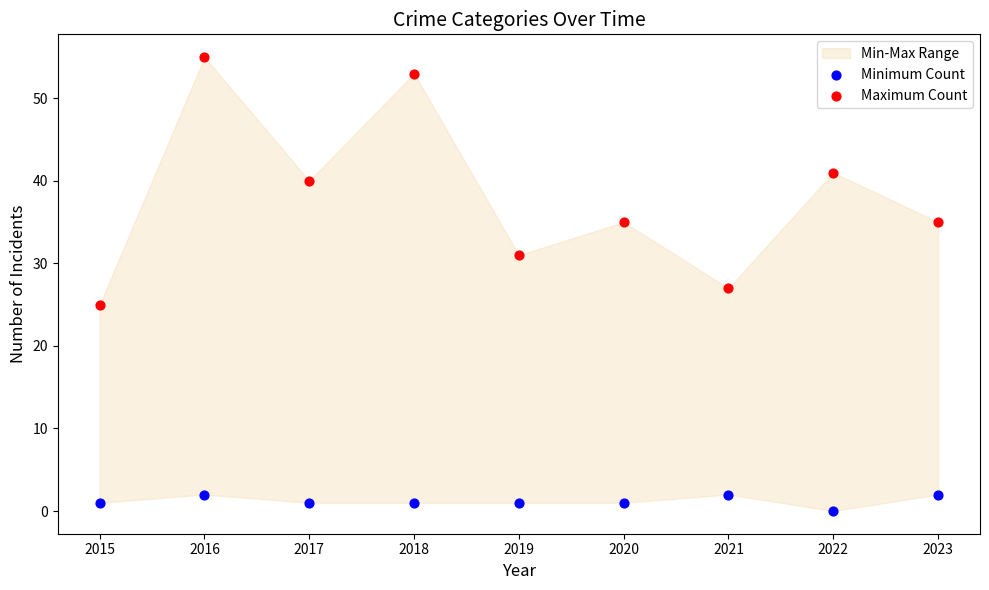

Across all data points, what is the range of Y values (max minus min)?

55